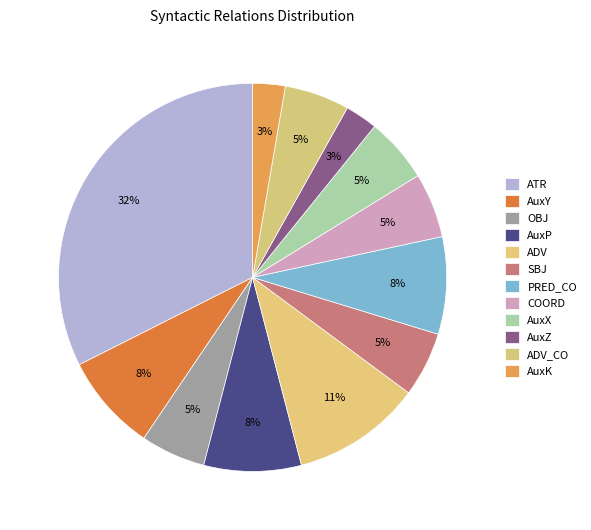

Which category has the smallest portion of the pie?

AuxZ